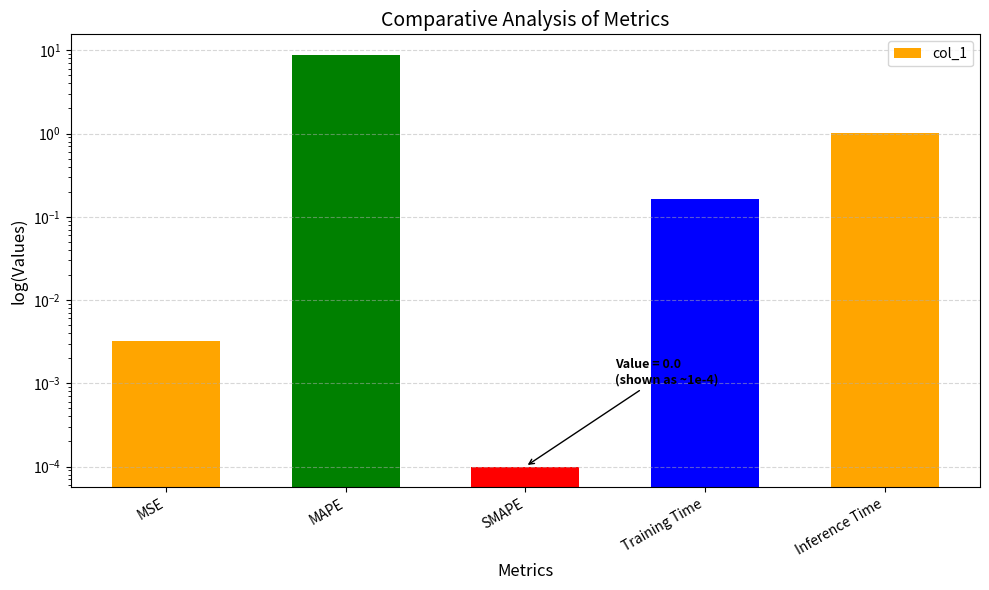

List the labels in order of value, largest first.

MAPE, Inference Time, Training Time, MSE, SMAPE